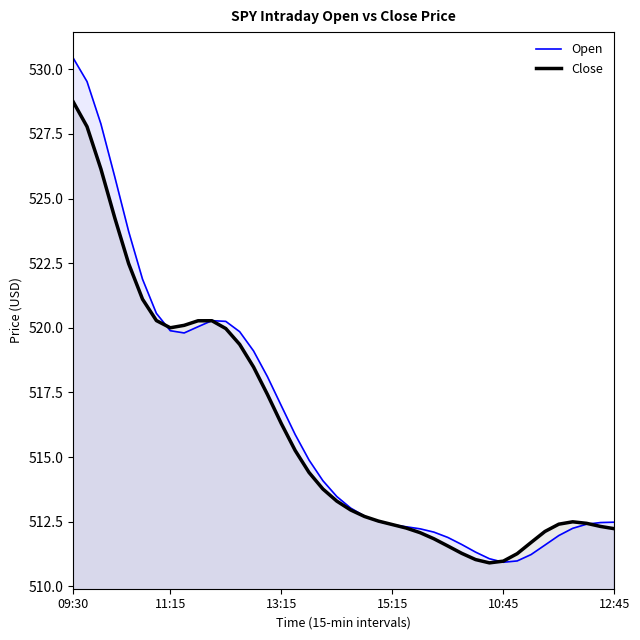

What value does the Close series have at 21?

512.7